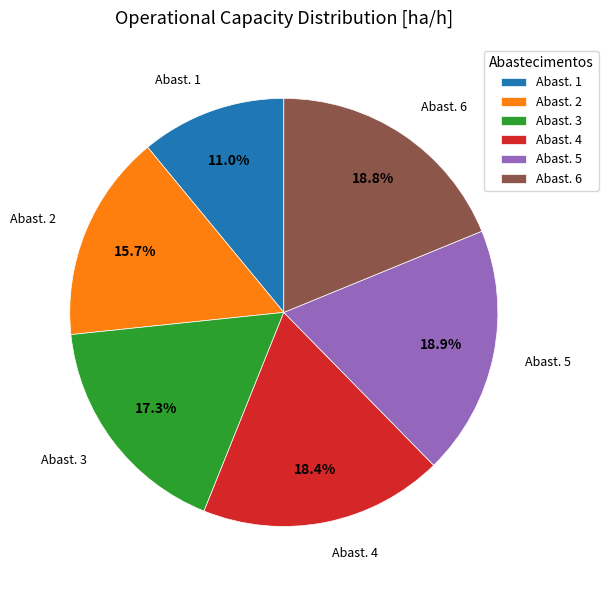

Between Abast. 6 and Abast. 1, which is larger?

Abast. 6